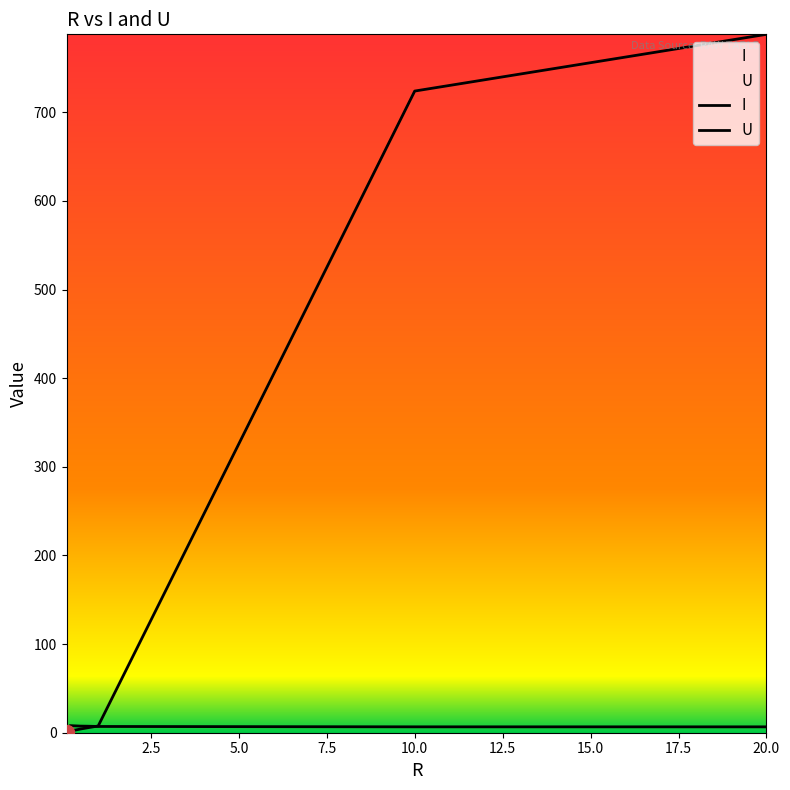

What is the minimum value shown in the chart?

0.7